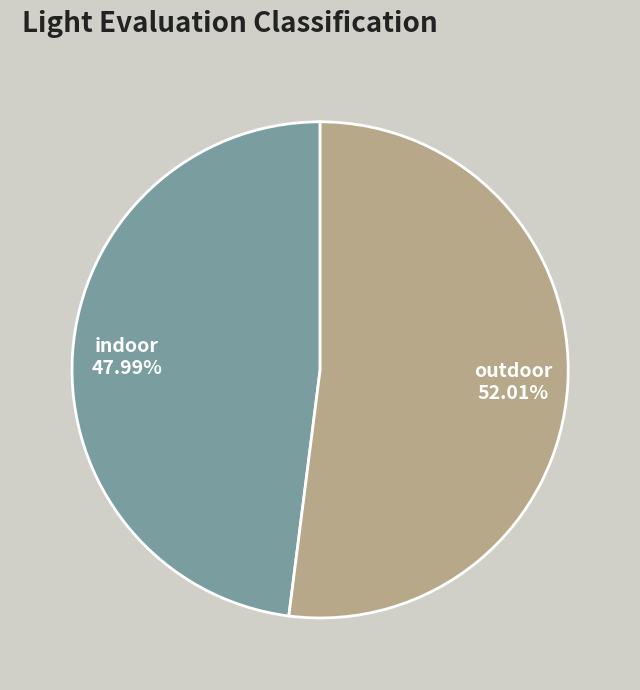

To the nearest percent, what is the difference between the indoor and outdoor slice percentages?

4%